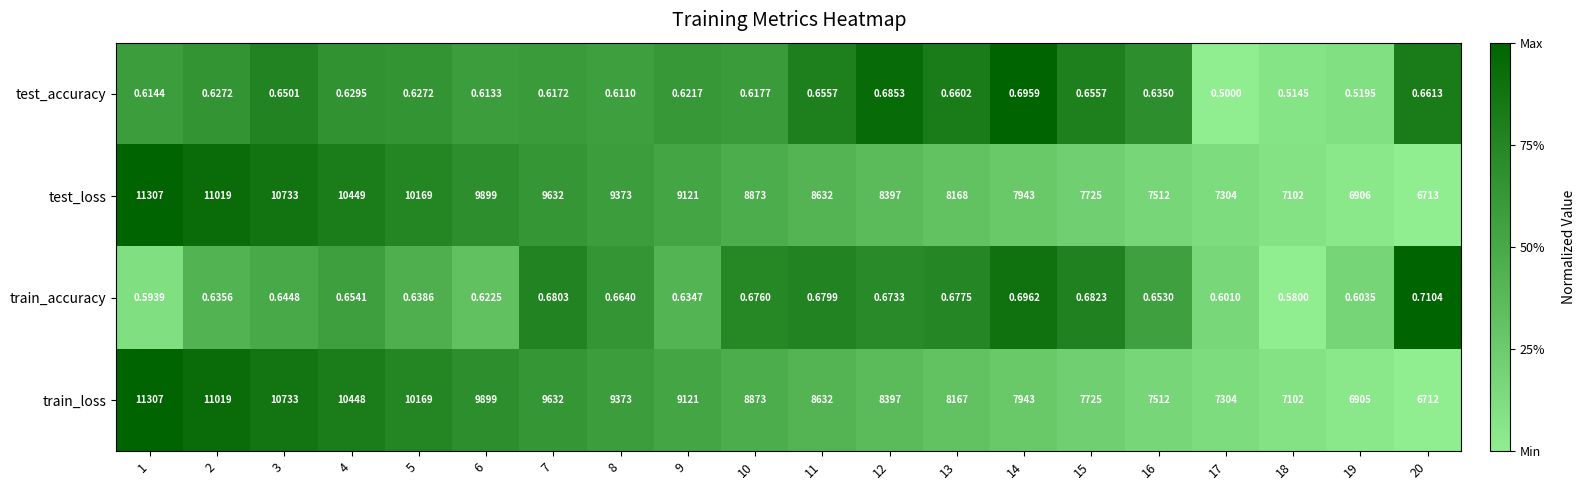

Is the value of test_accuracy at 17 greater than the value of train_accuracy at 13?

No